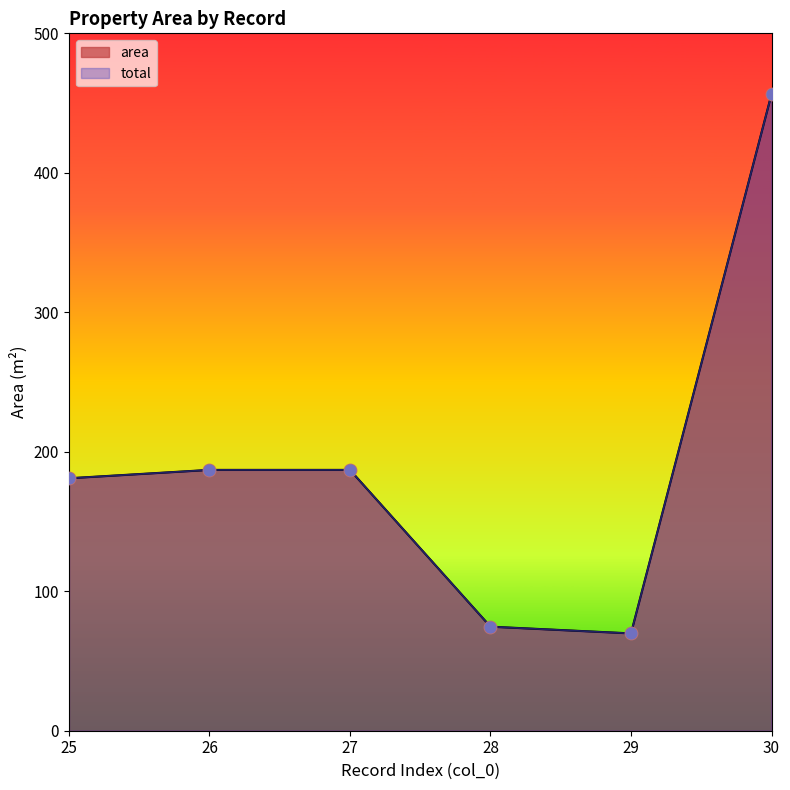

What are all the series names shown in the legend?

area, total